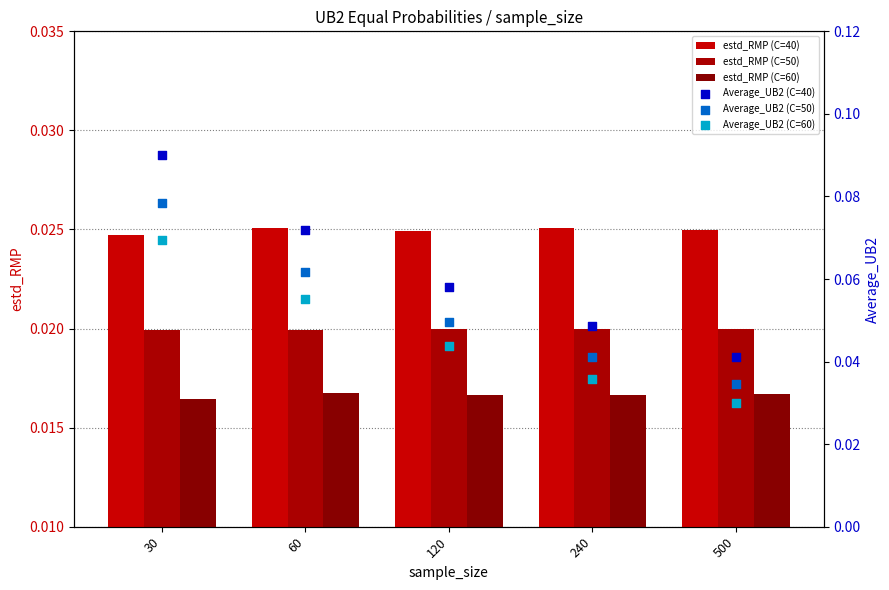

At which category is the sum across all series the highest?

30